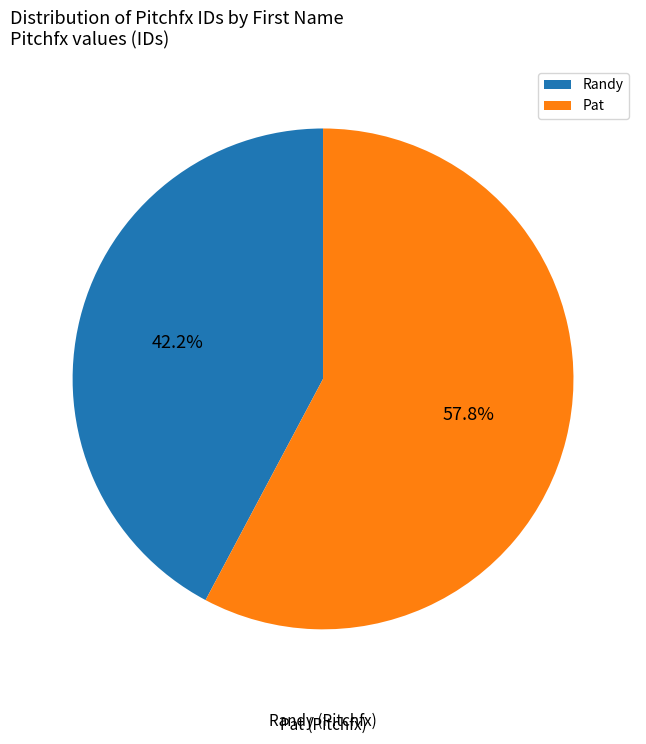

Is there a majority slice in this chart?

Yes